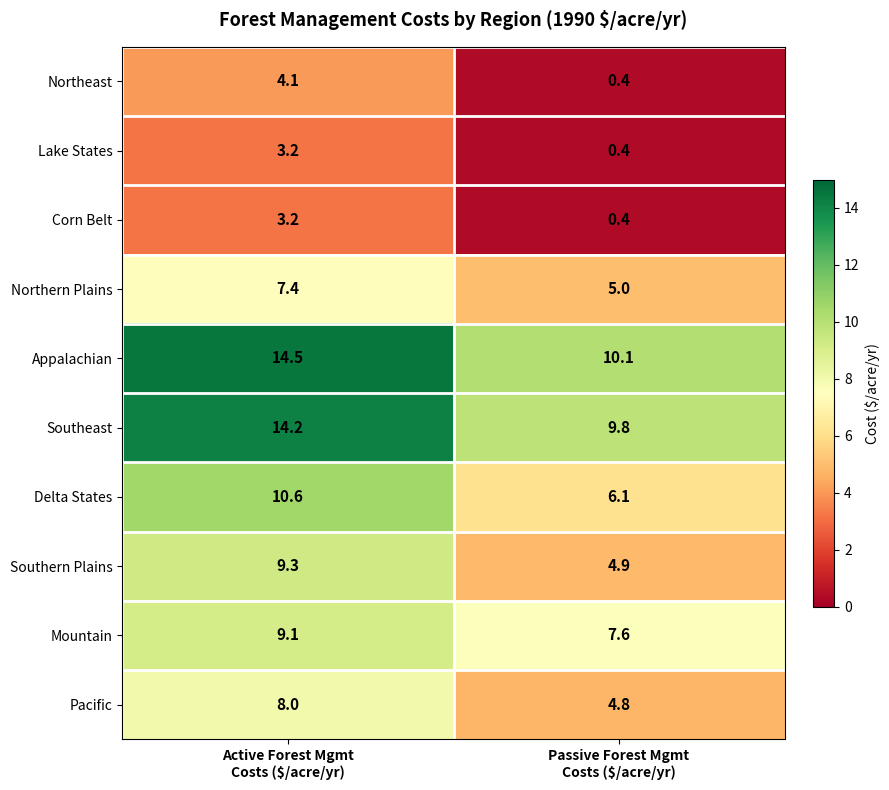

Which series has the largest total across all categories?

Appalachian